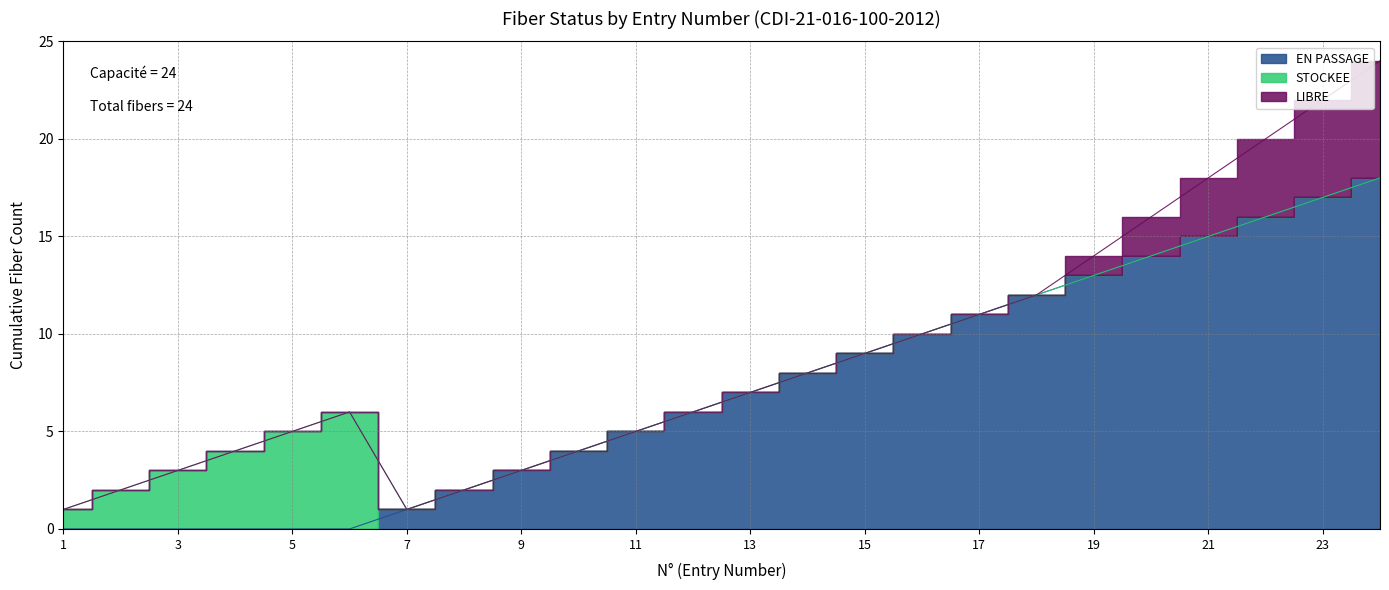

How many data points does each series have?

24